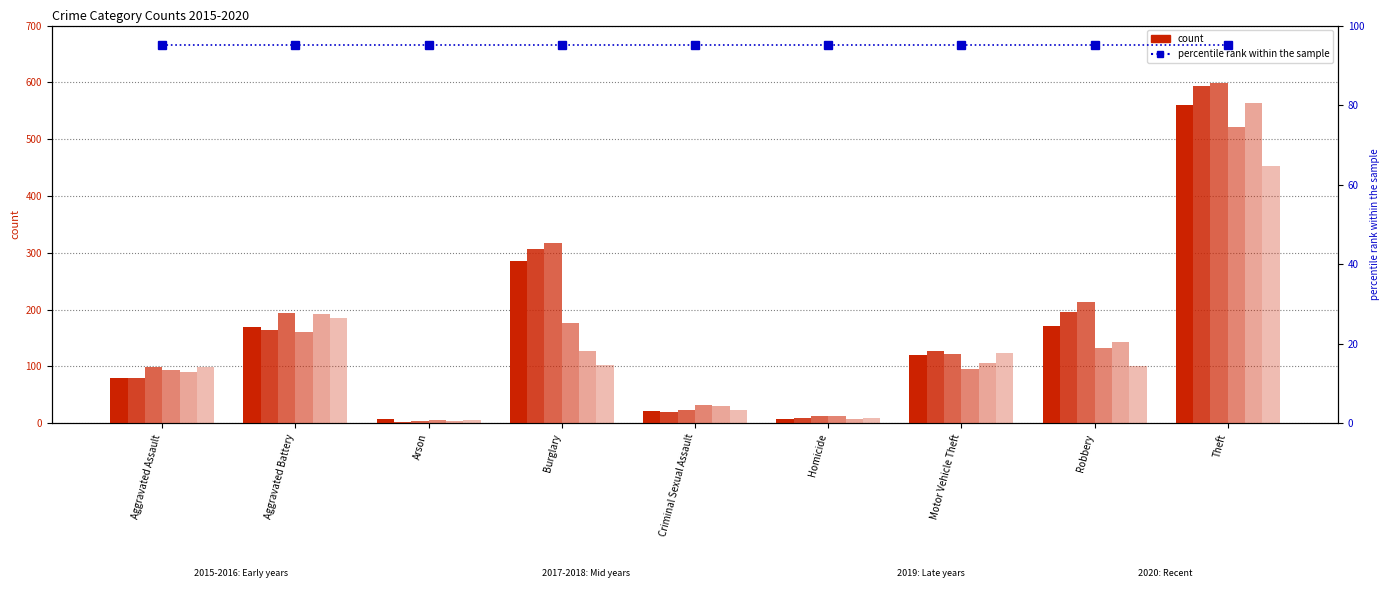

List the series in order of their peak value, highest first.

2017, 2016, 2019, 2015, 2018, 2020